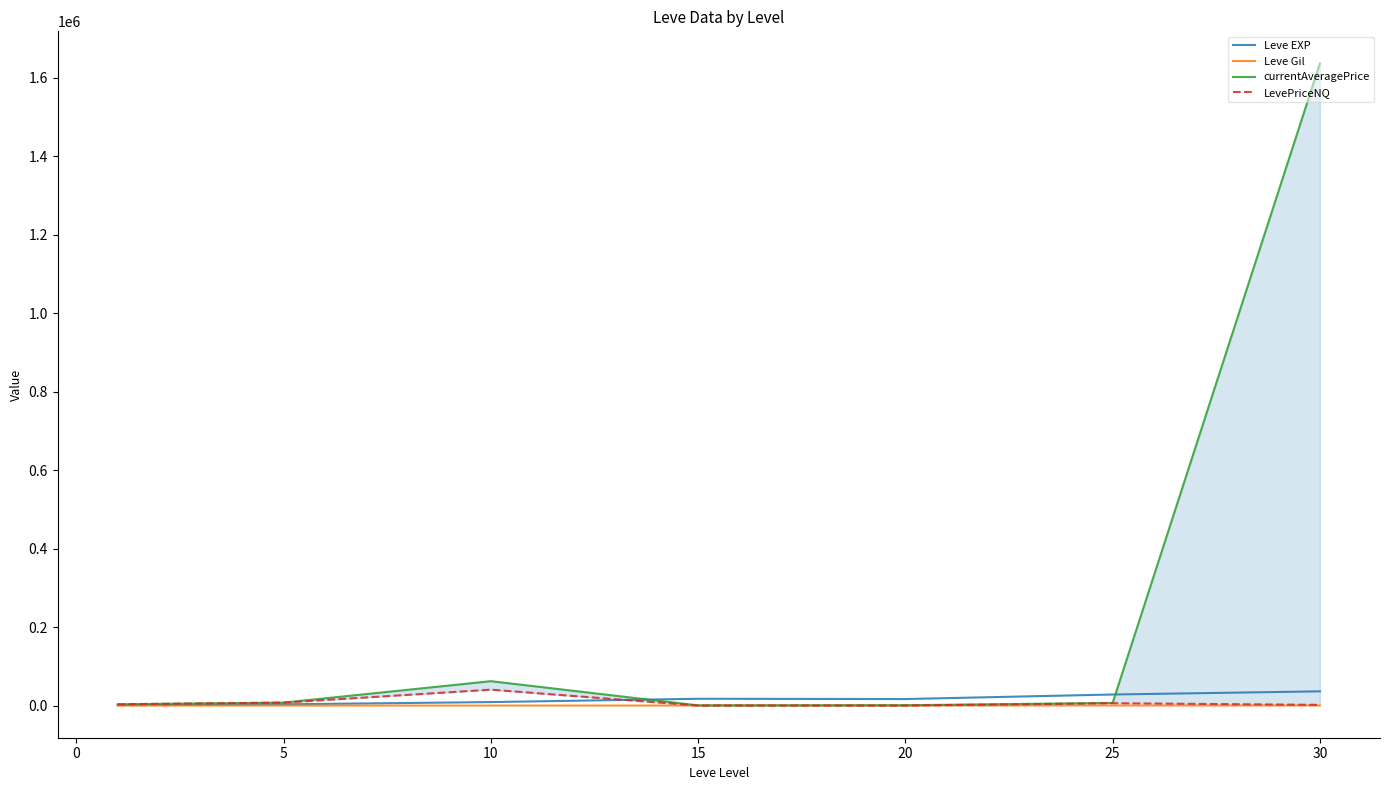

True or false: LevePriceNQ and Leve EXP cross at least once.

True